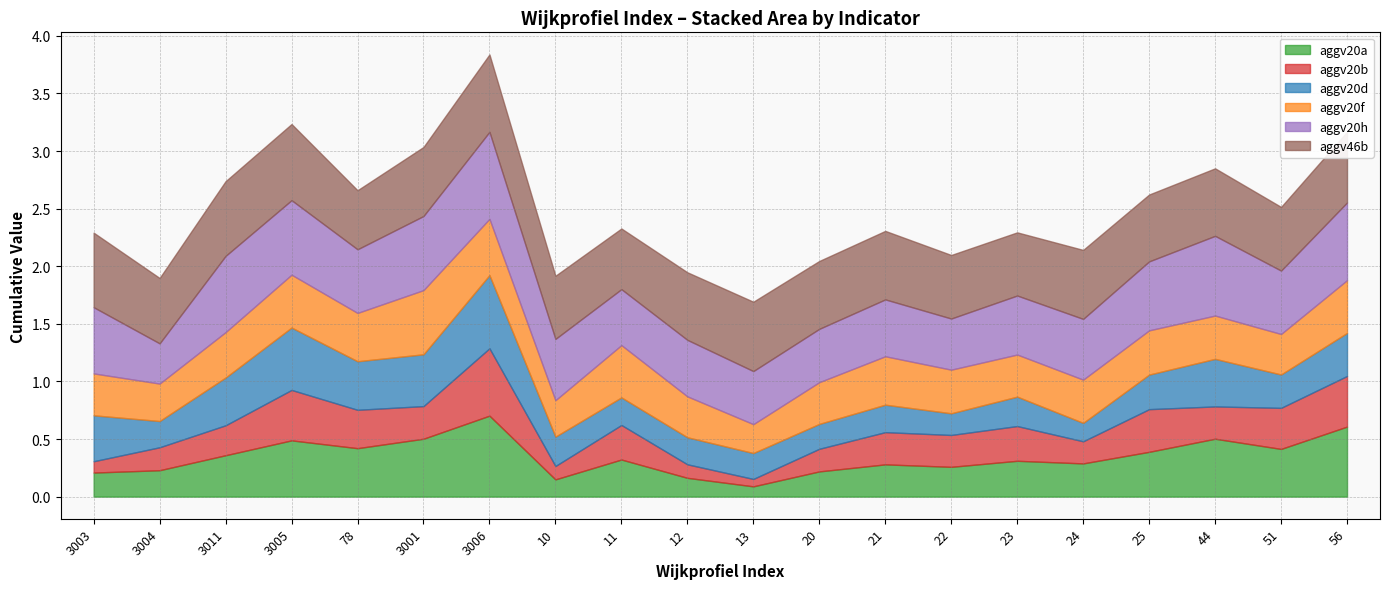

What is the difference between the maximum and minimum values in the aggv46b series?

0.2